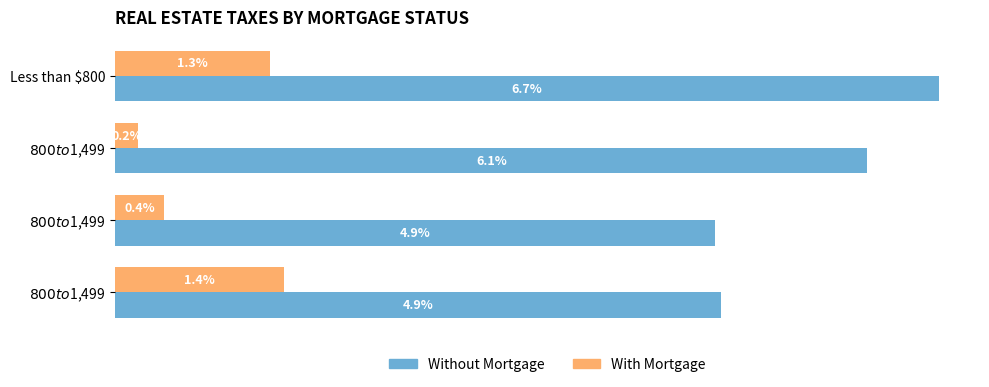

What are all the series names shown in the legend?

Without Mortgage, With Mortgage